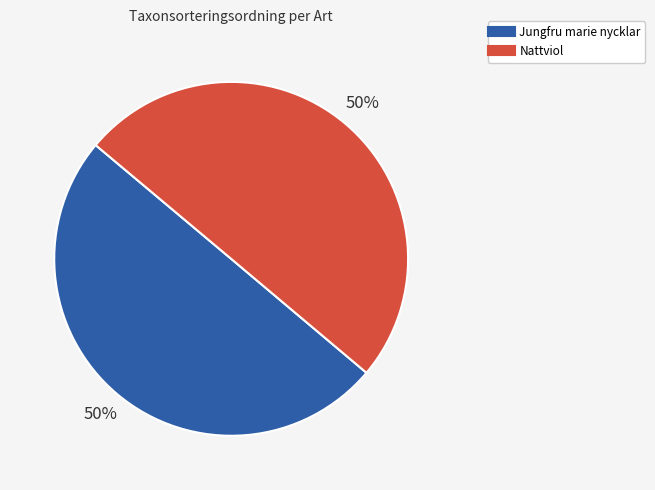

Is it true that Nattviol is 65% of the pie?

False